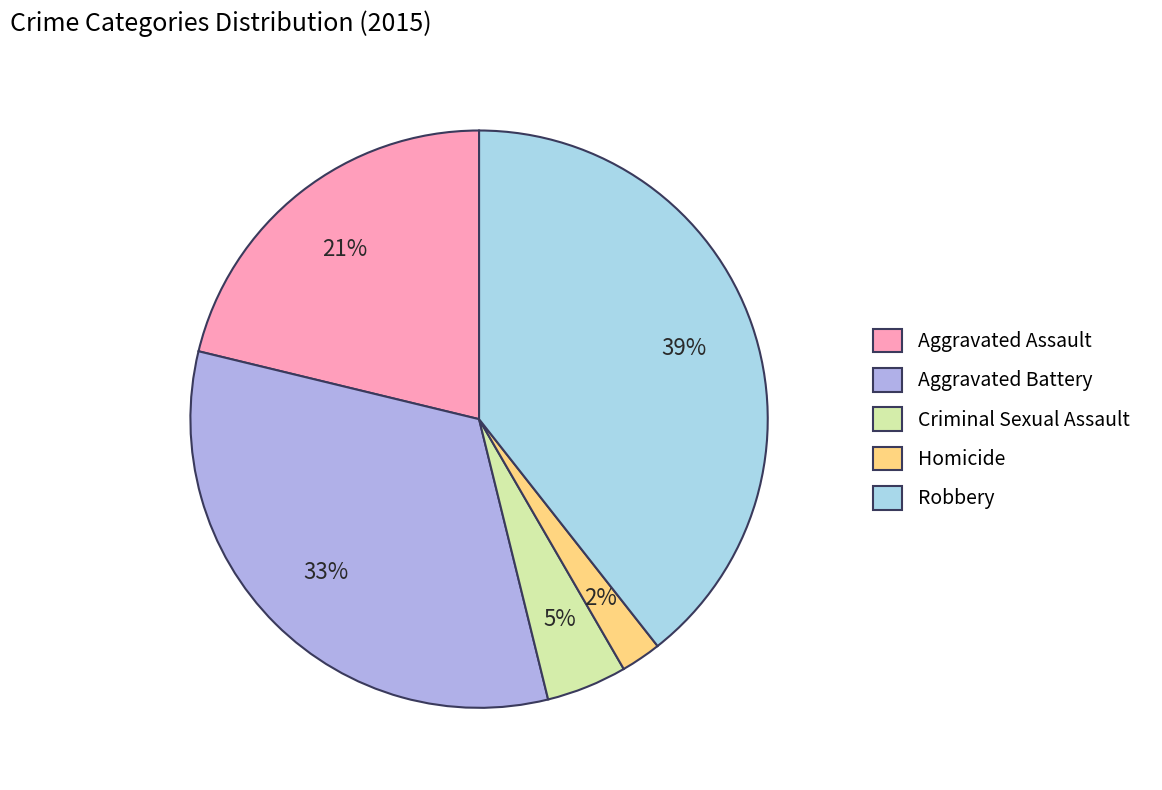

To the nearest percent, what portion does Aggravated Assault represent?

21%